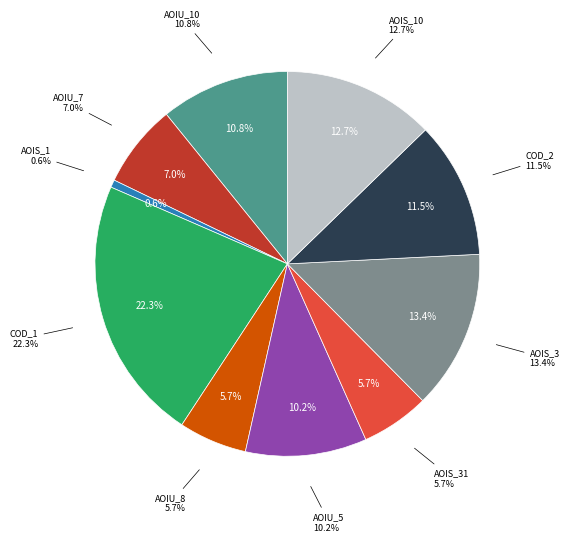

Is there any slice that represents more than half of the pie?

No